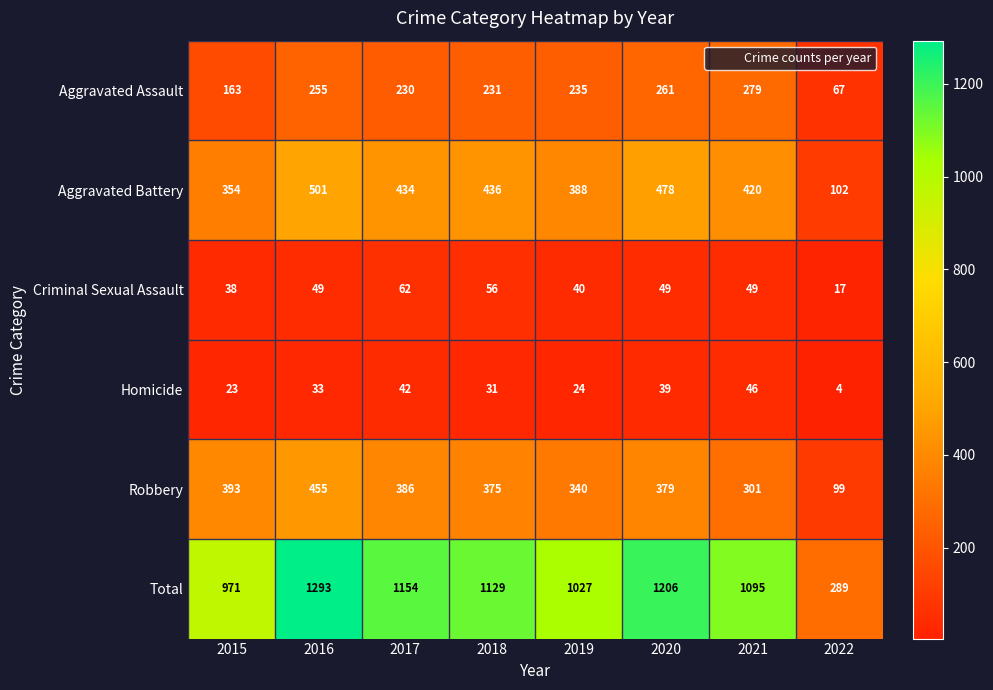

How many values in the Aggravated Battery series are below 434?

4